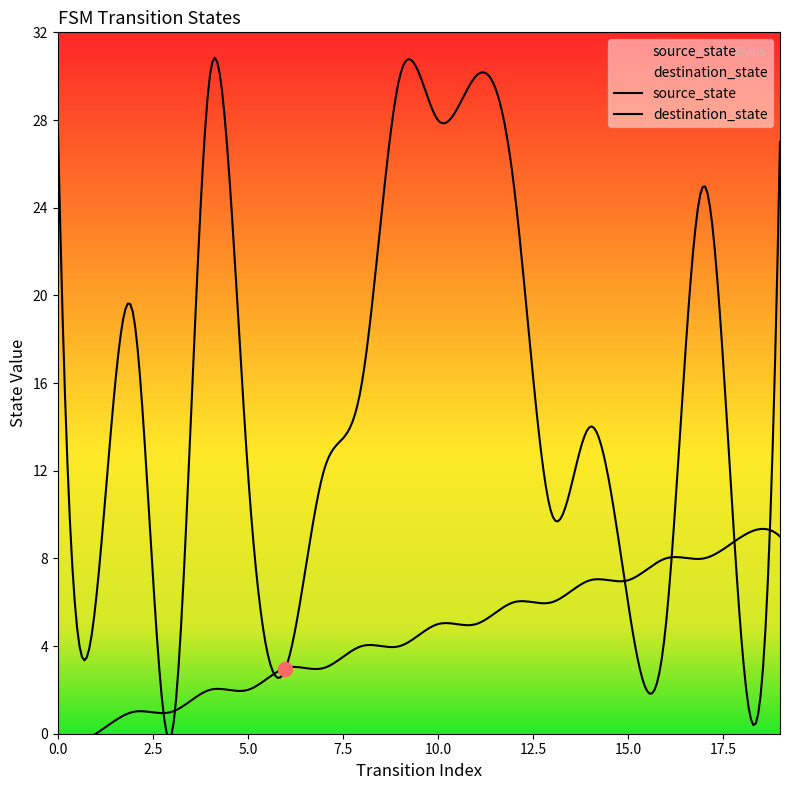

In destination_state, how many points are higher than both neighbors (excluding endpoints)?

6